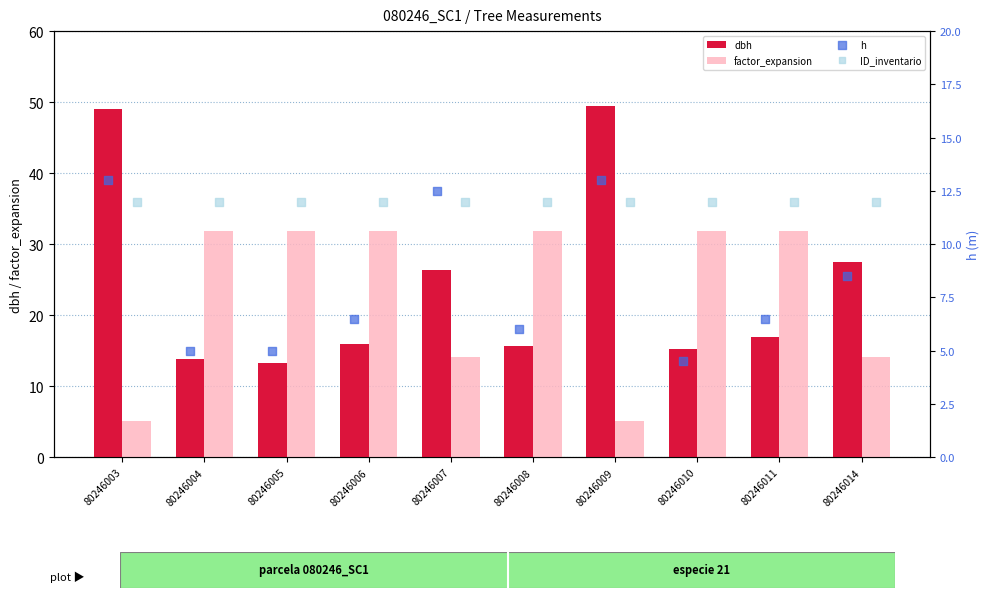

What is the sum of the dbh values at 80246010 and 80246006?

31.2